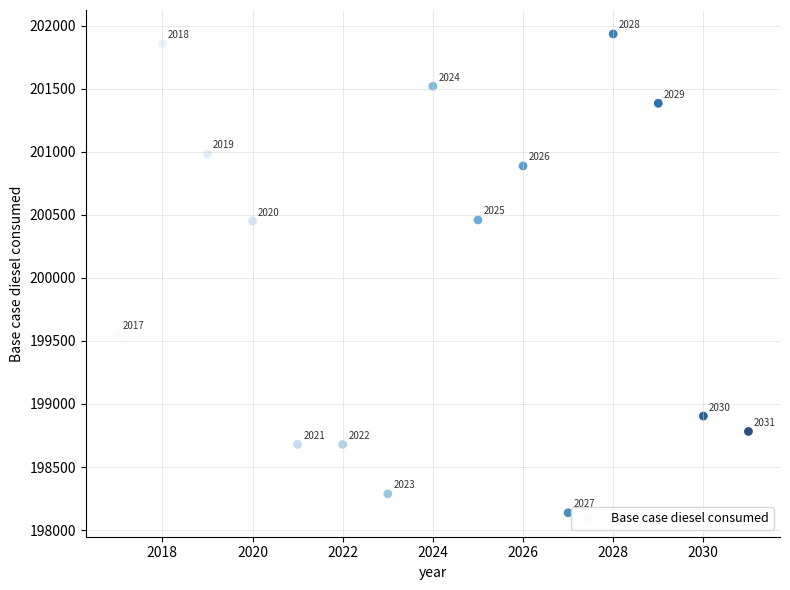

What Y value in the scatter plot is closest to 200035?

200449.4